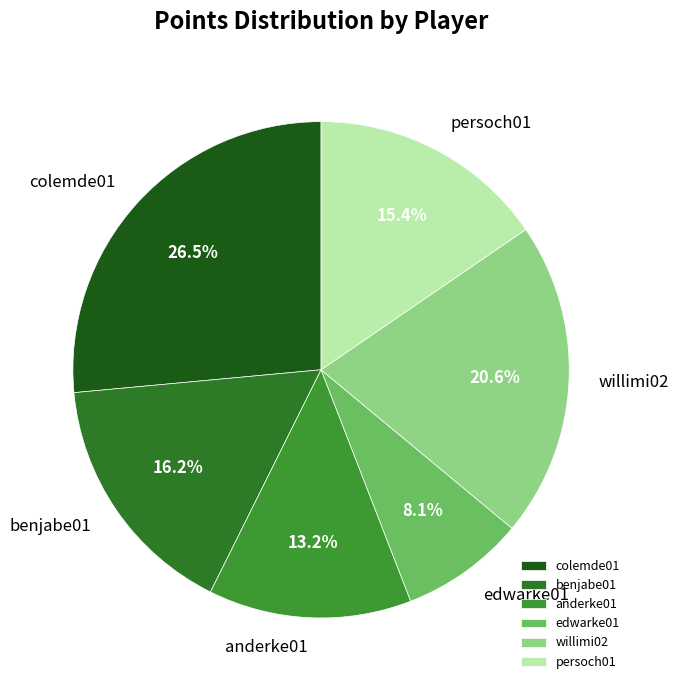

Is there a majority slice in this chart?

No